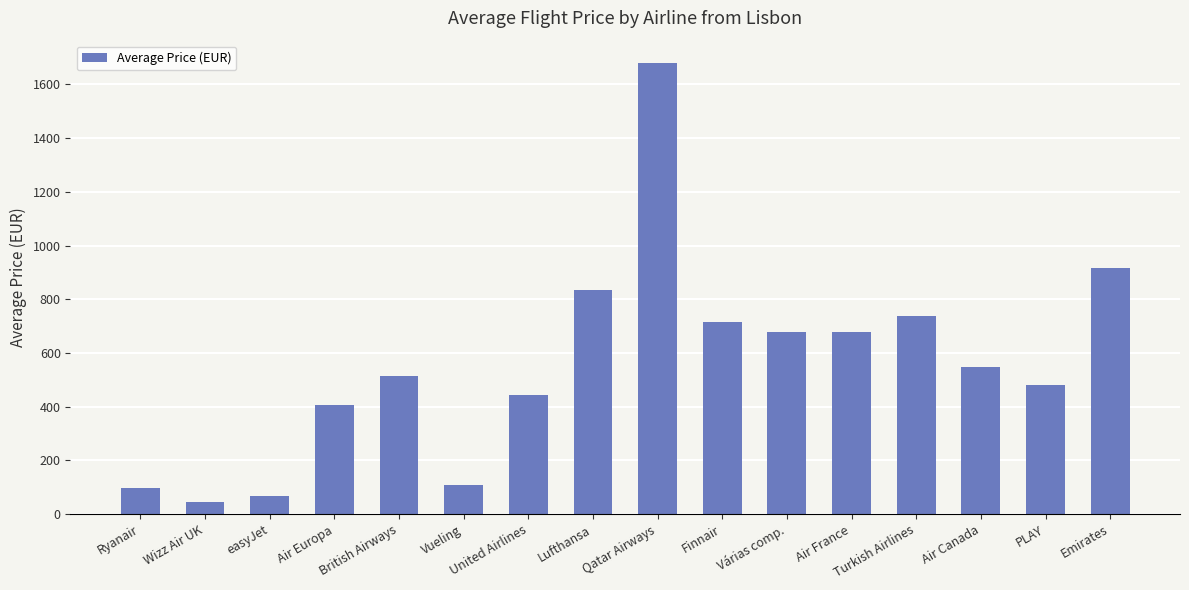

What is the difference between the second highest and second lowest values?

847.1